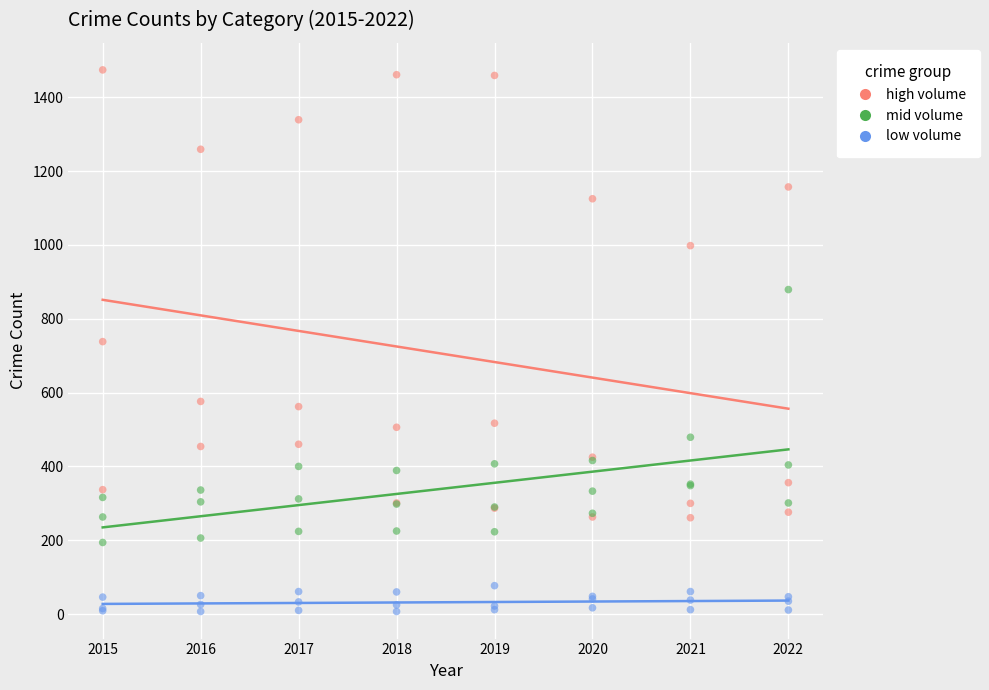

Which series contains the lowest Y value?

low volume